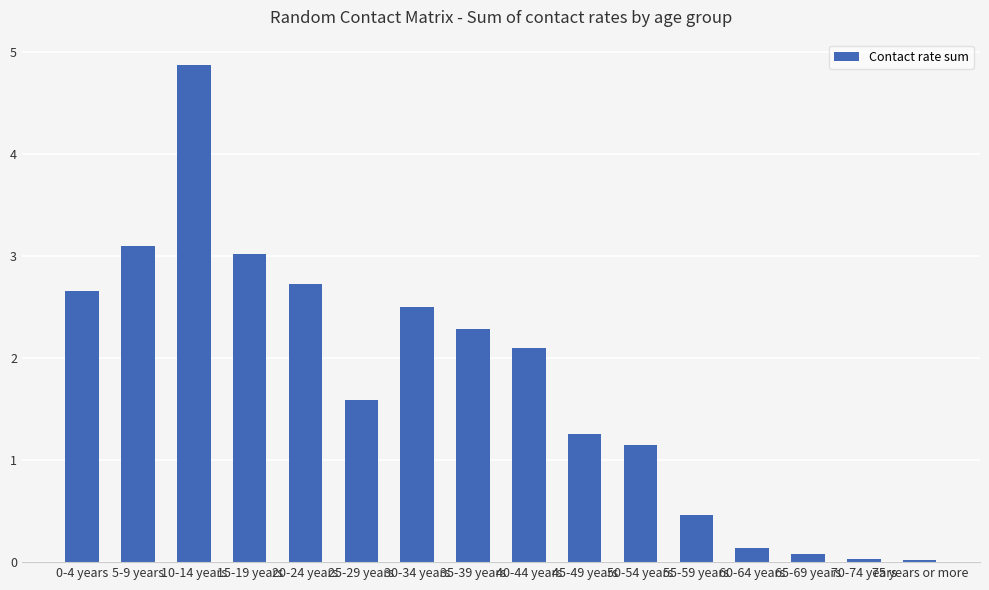

What is the difference between the maximum and minimum values?

4.9